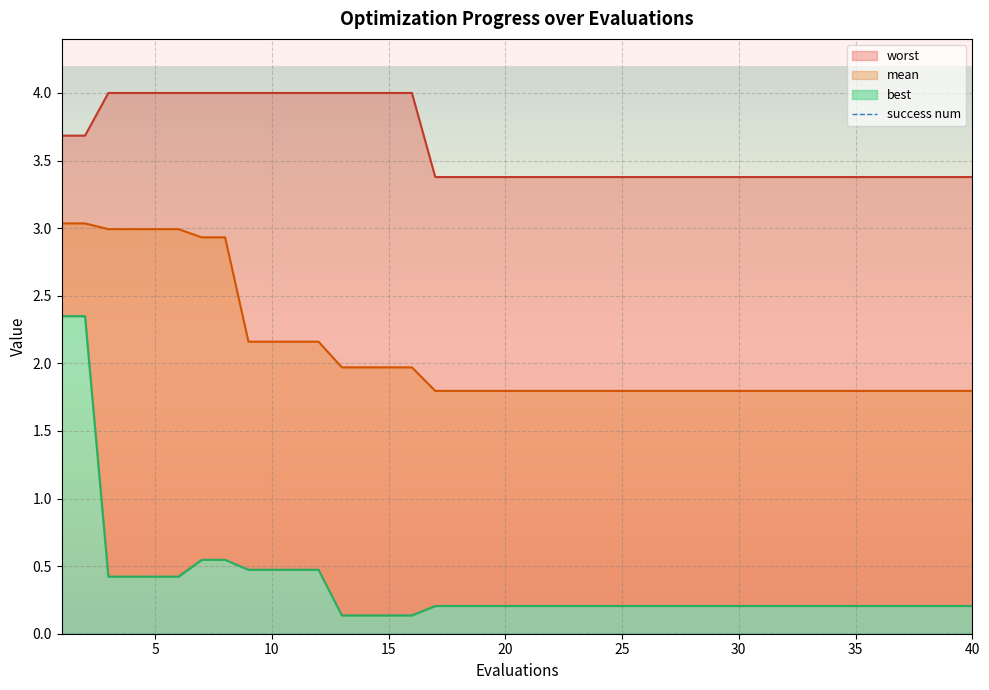

True or false: best and mean cross at least once.

False